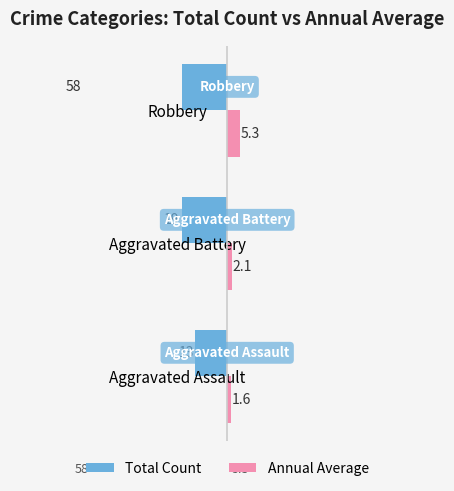

Does the chart contain any negative values?

Yes